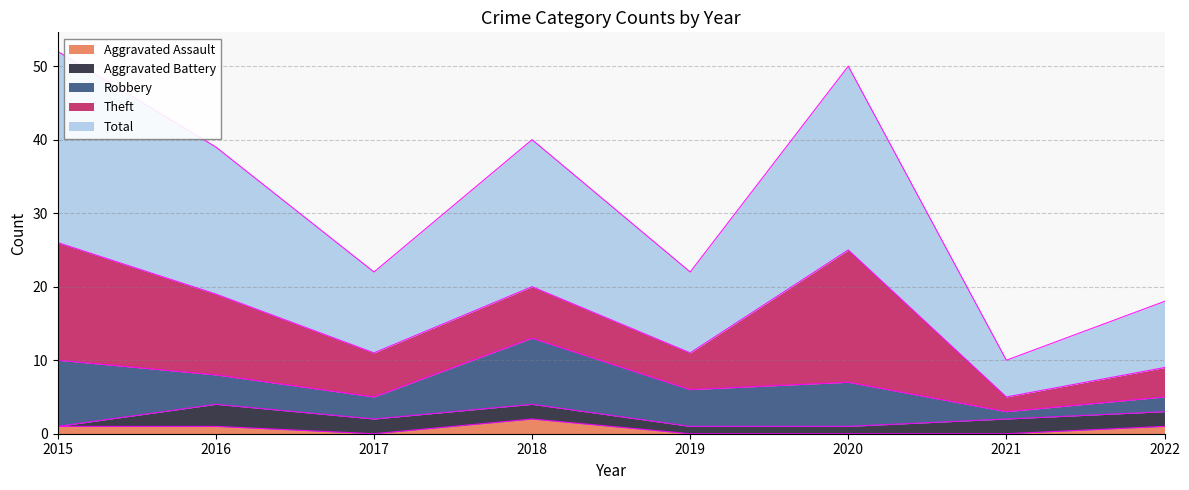

Rank the series at 2020 from lowest to highest value.

Aggravated Assault, Aggravated Battery, Robbery, Theft, Total